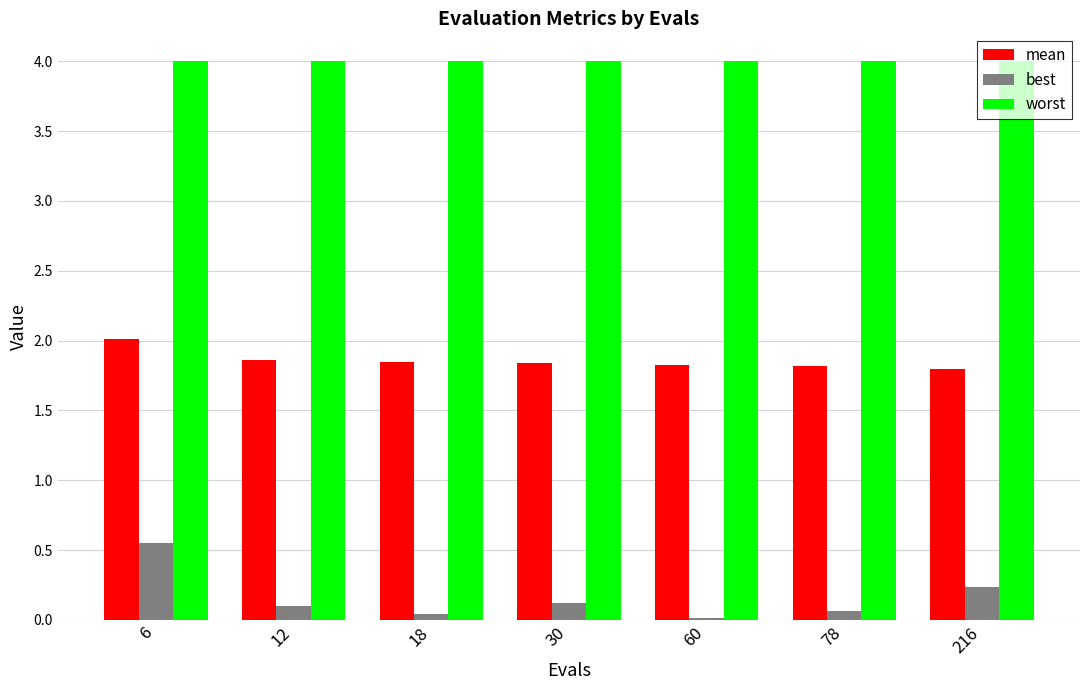

Between 30 and 216, which series saw the biggest shift?

best